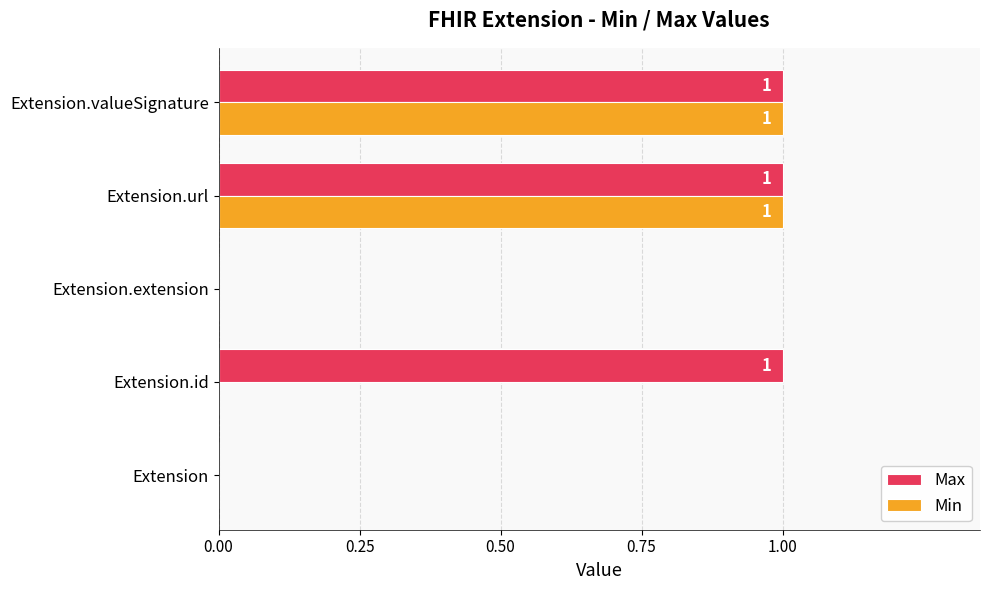

Is it true that Max equals 1 at Extension.url?

True